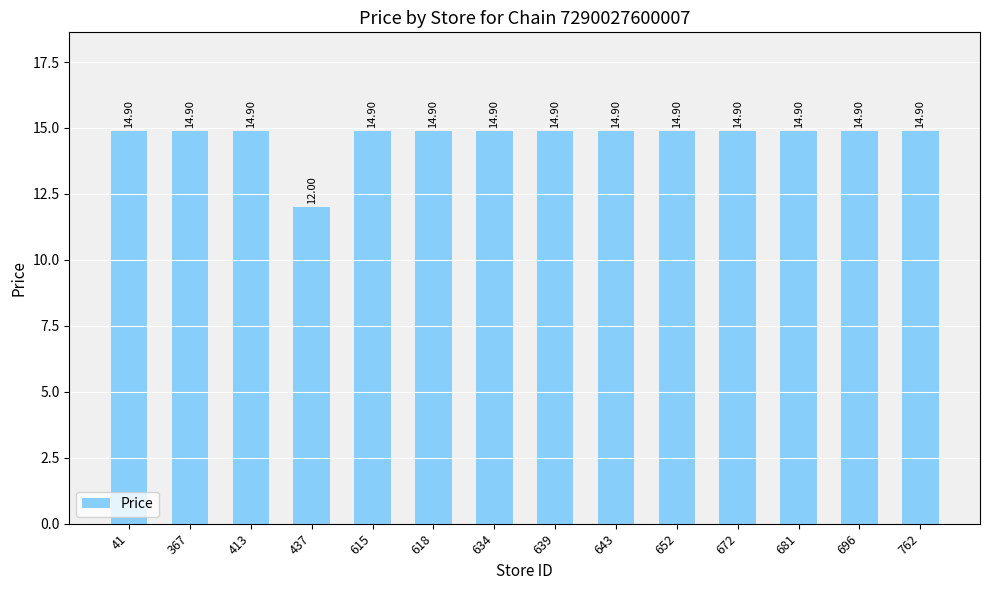

Are the bars horizontal?

No